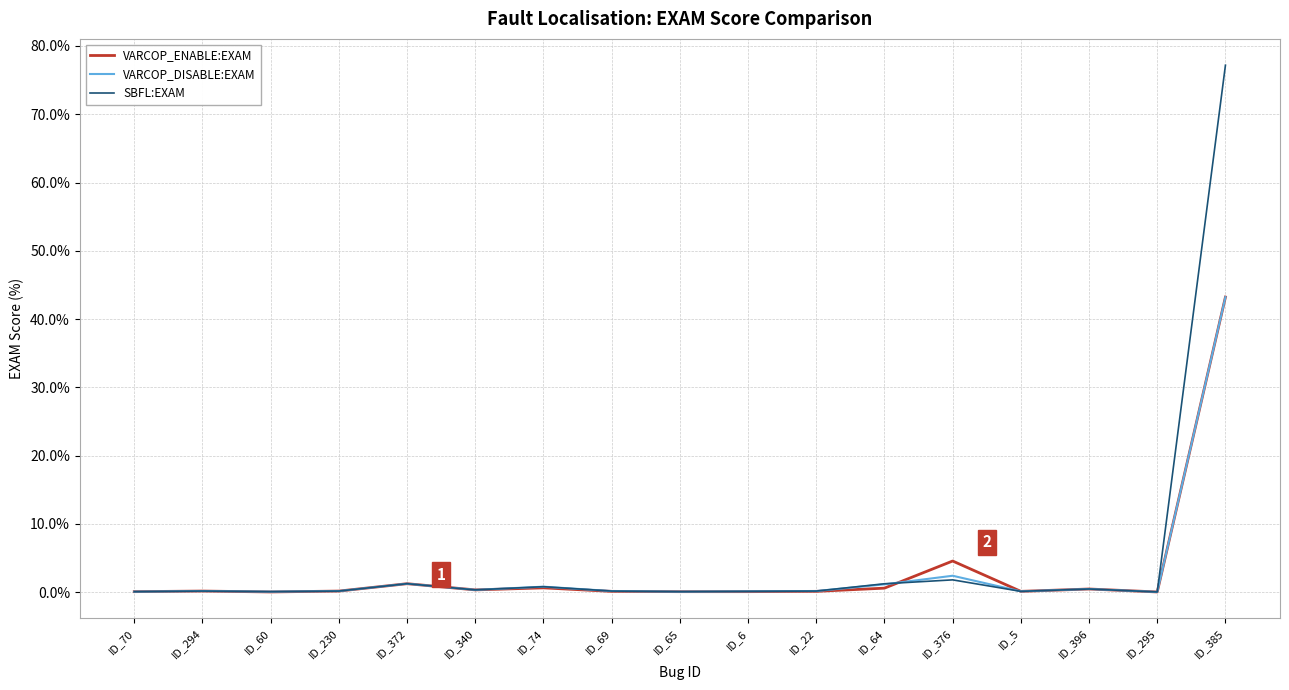

Which series has the widest spread of values?

SBFL:EXAM